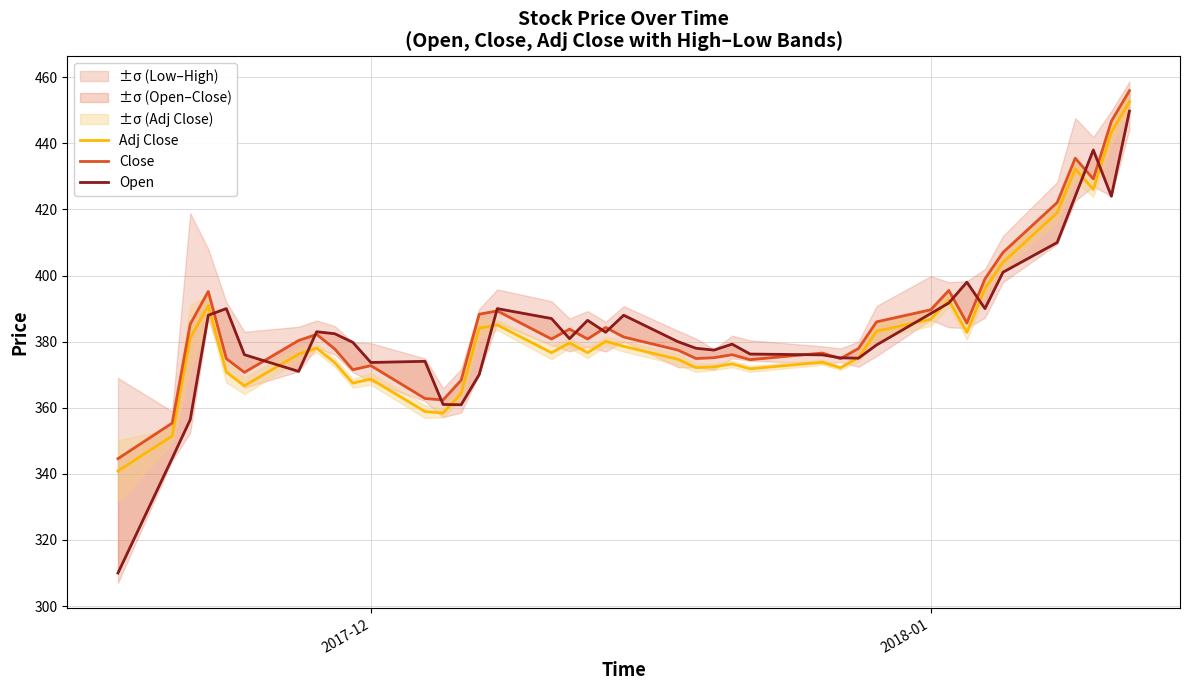

True or false: Adj Close and Close cross at least once.

False